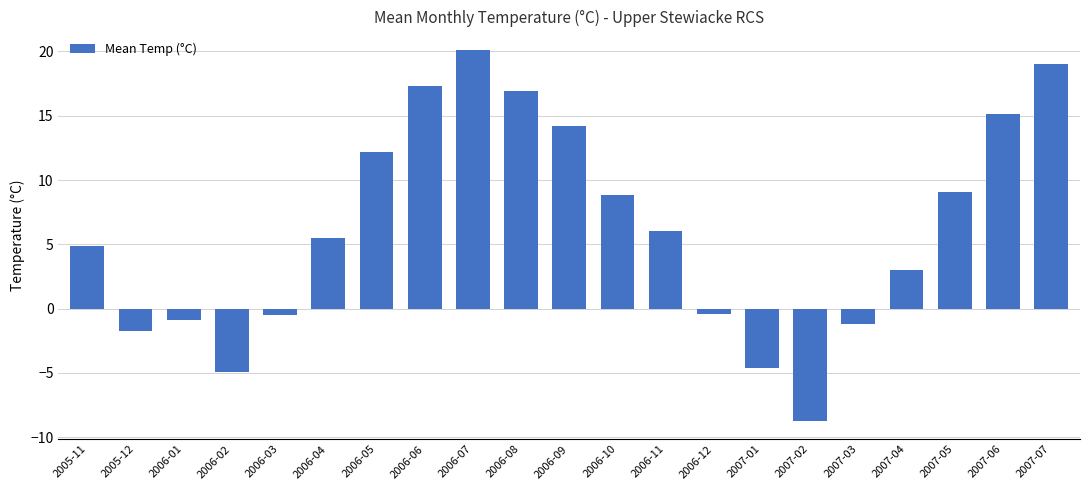

The chart shows a value of -0.5 at 2006-03. True or false?

True